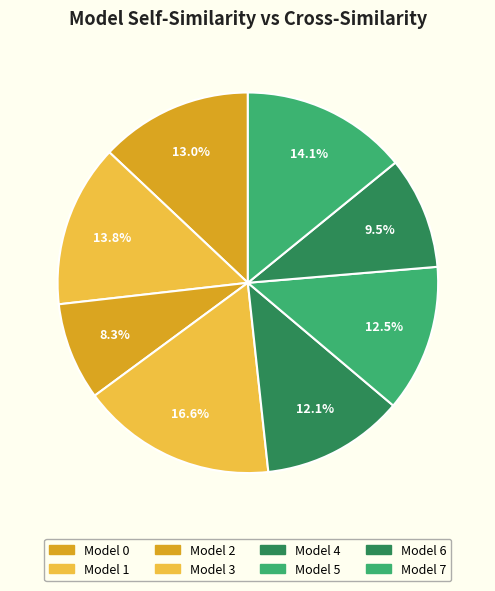

How many segments does this pie chart have?

8